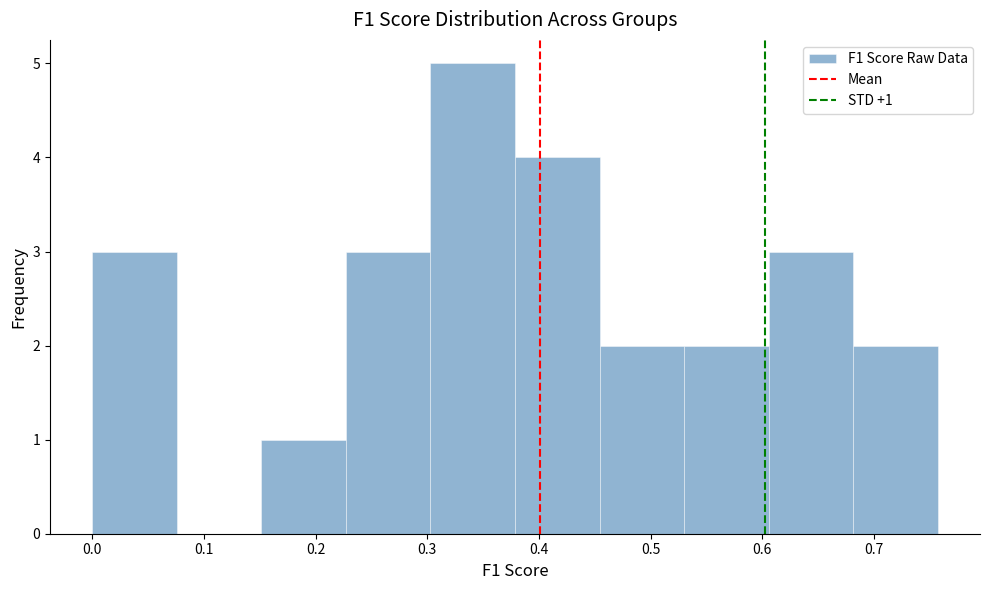

Over which range of the x-axis is the bar tallest?

0.30 to 0.38